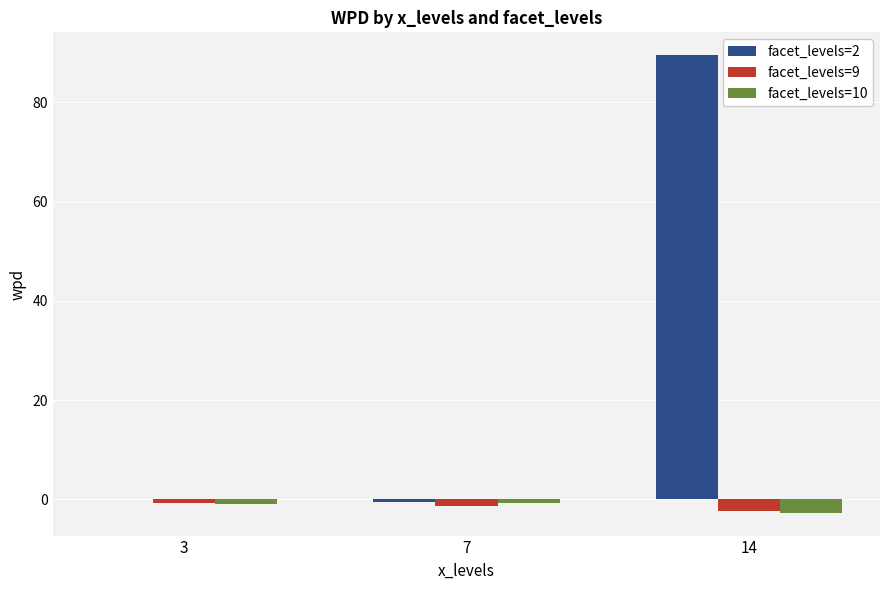

What is the highest value of the facet_levels=2 series?

89.5